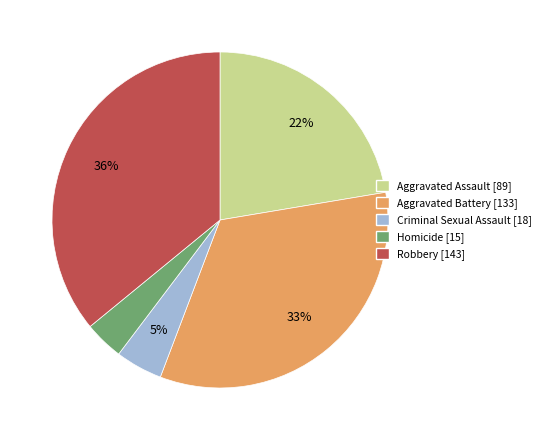

To the nearest percent, what percentage of the pie is Criminal Sexual Assault?

5%